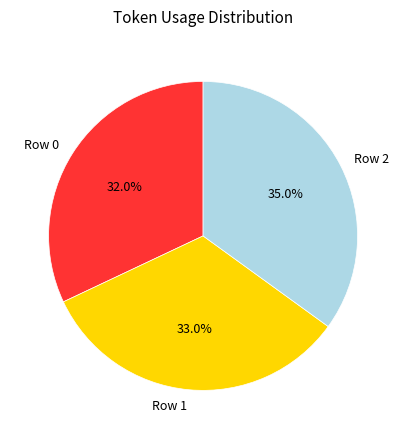

Is Row 0 the majority of the pie?

No